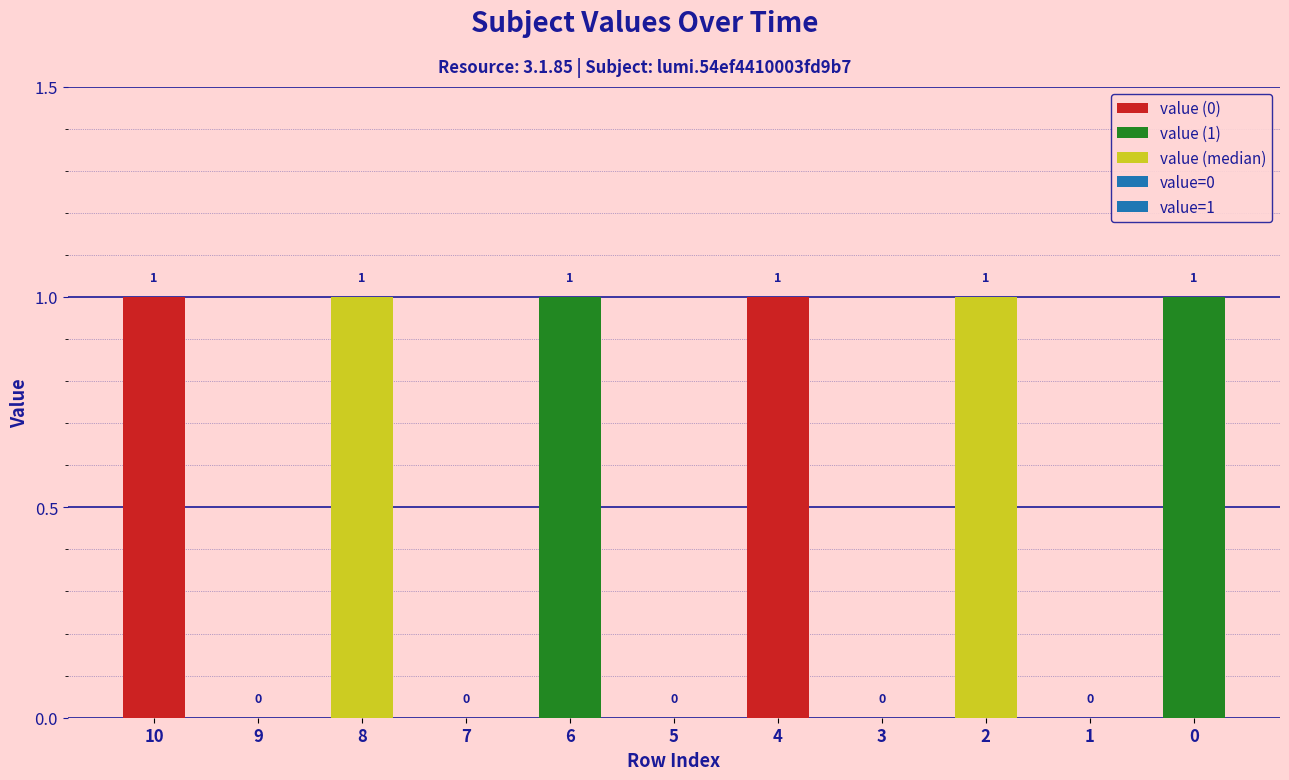

Which category has the highest value across all series?

10